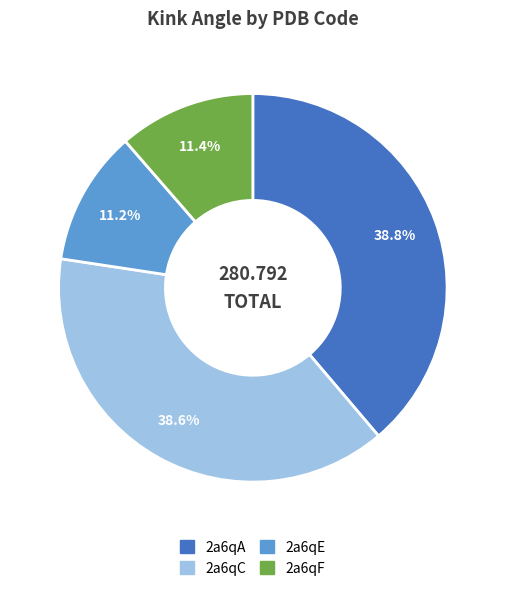

To the nearest percent, what is the difference between the 2a6qF and 2a6qA slice percentages?

27%